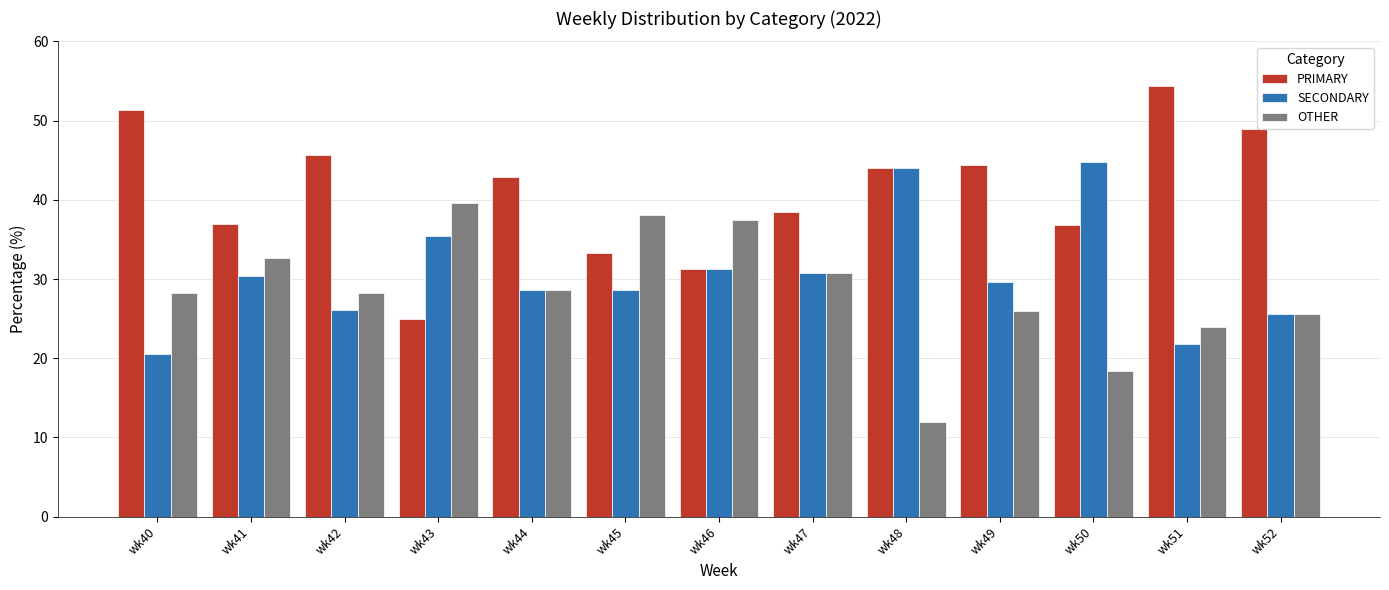

What is the total value across all series at wk48?

100.0